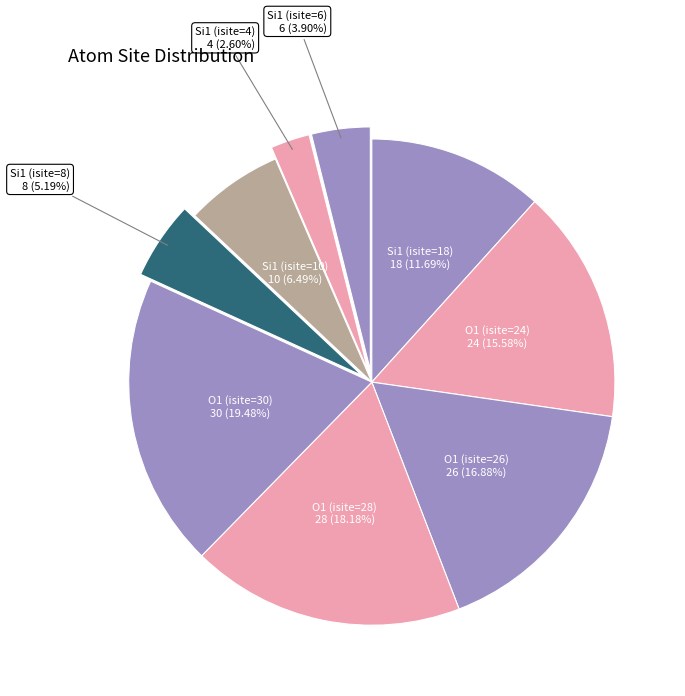

Which has a higher value, Si1 (isite=6) or Si1 (isite=18)?

Si1 (isite=18)